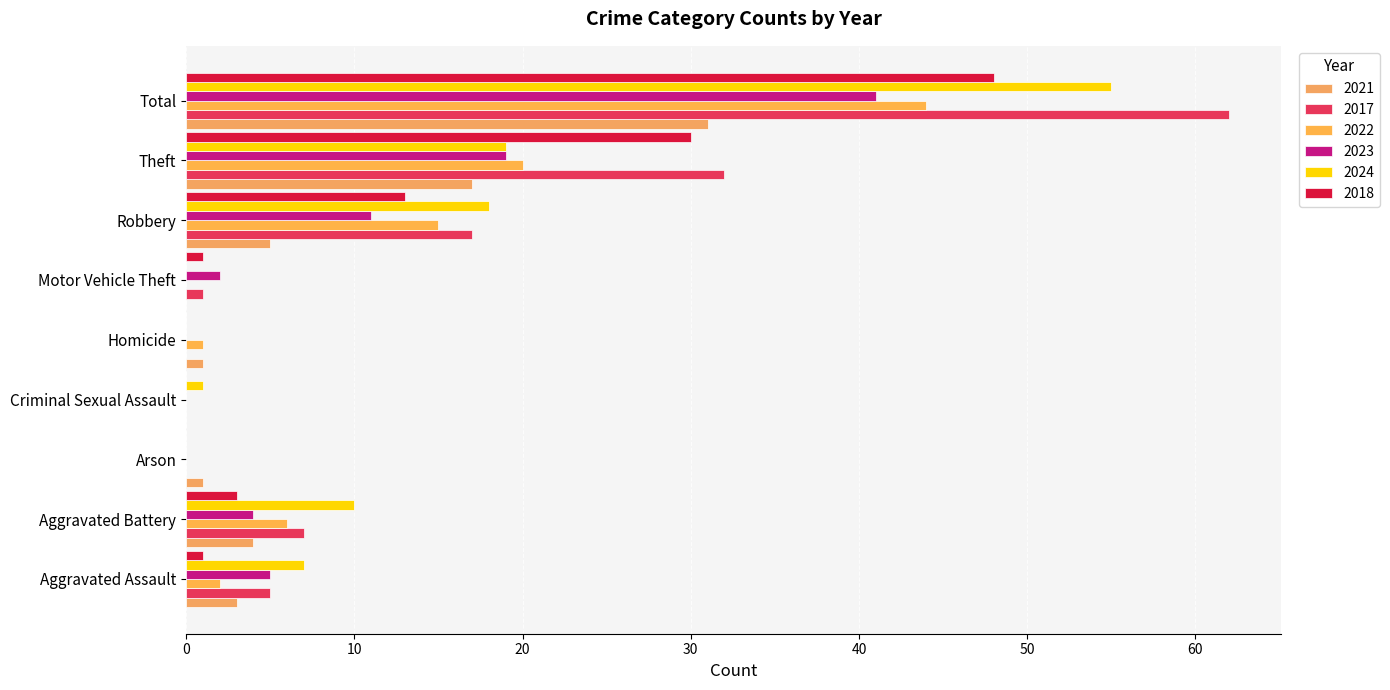

Count the number of data series in this chart.

6